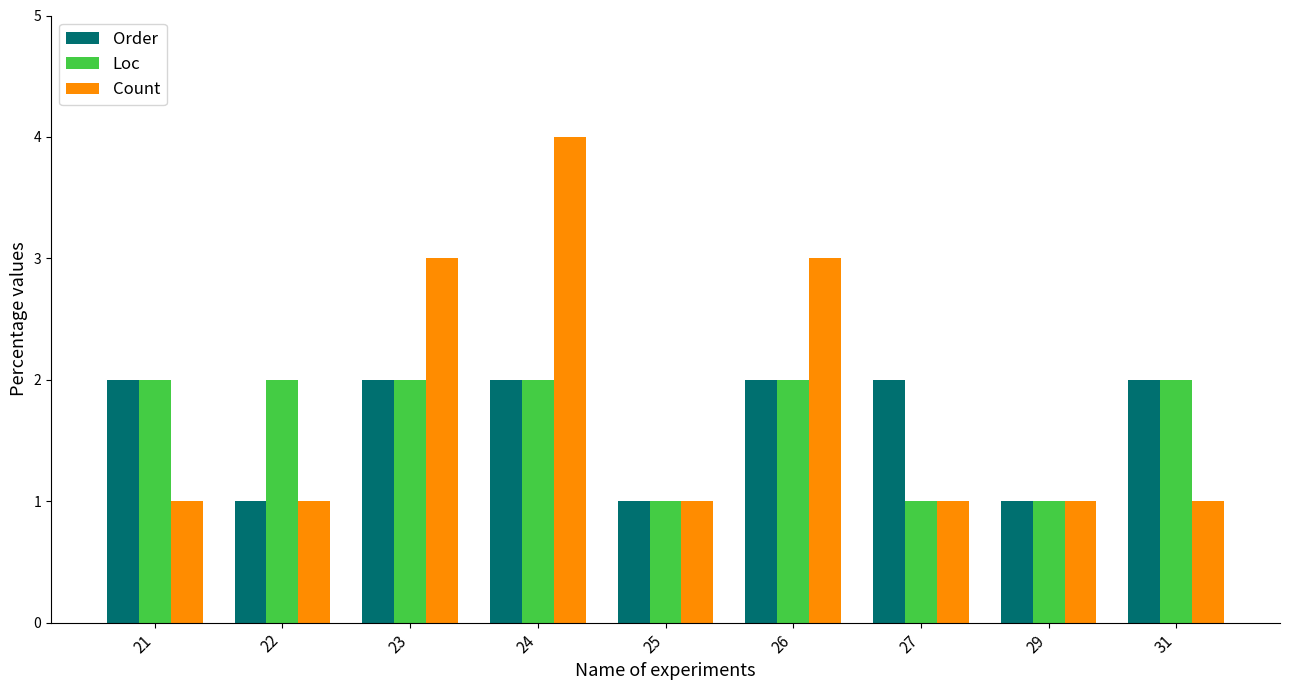

How many Order values are between 1 and 2?

9